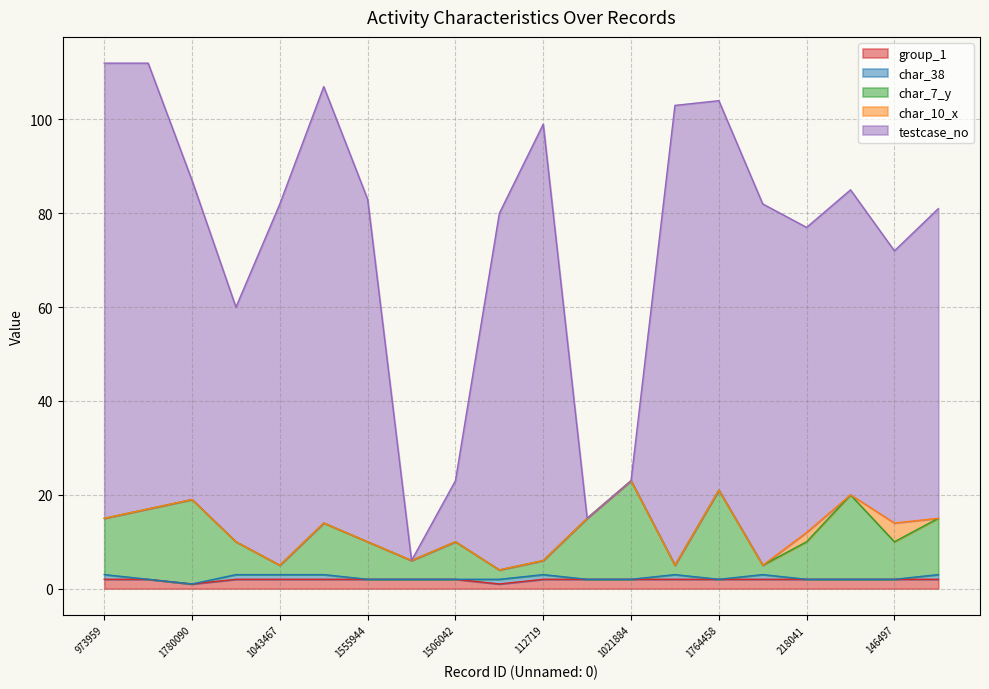

What is the difference between the highest and lowest values at 1430495?

79